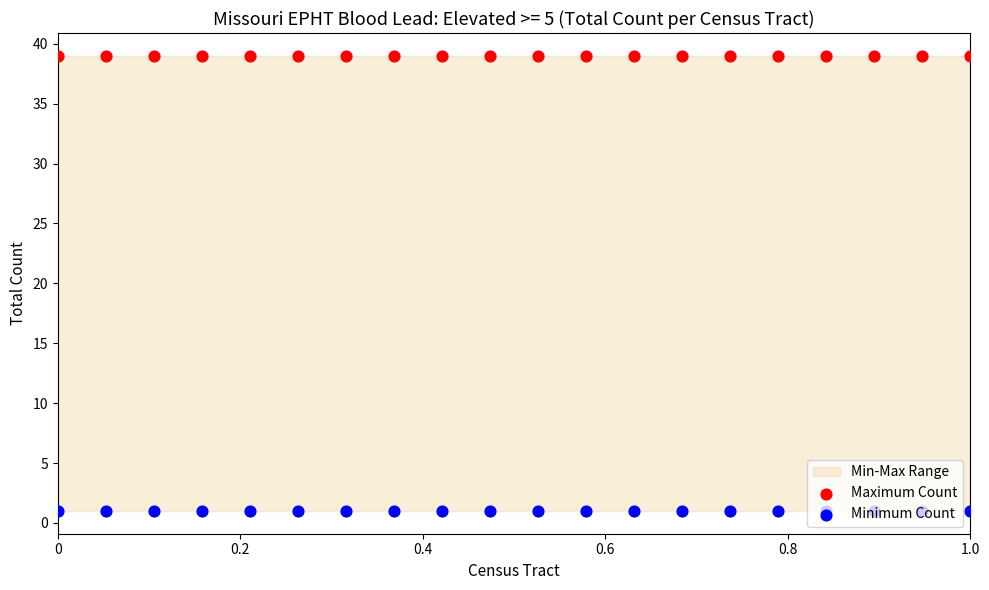

Is the value of Maximum Count at 0.4 greater than the value of Minimum Count at 8?

Yes